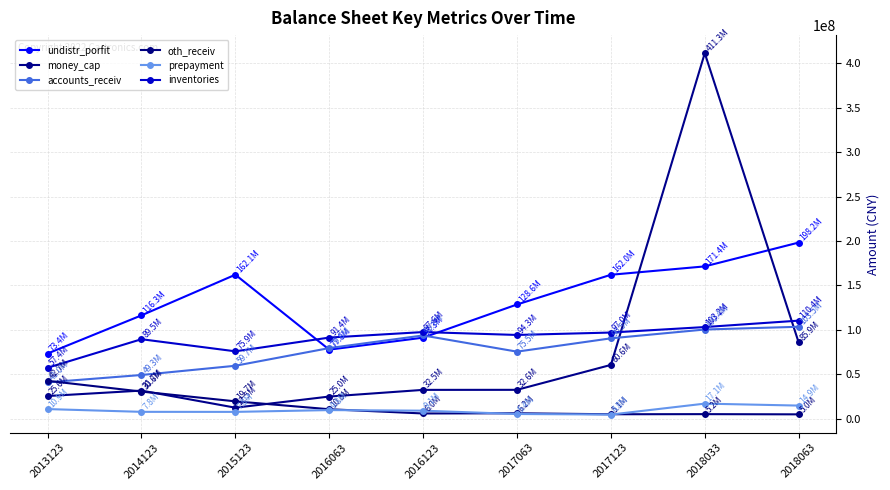

List the labels in order of accounts_receiv value, smallest first.

2013123, 2014123, 2015123, 2017063, 2016063, 2017123, 2016123, 2018033, 2018063